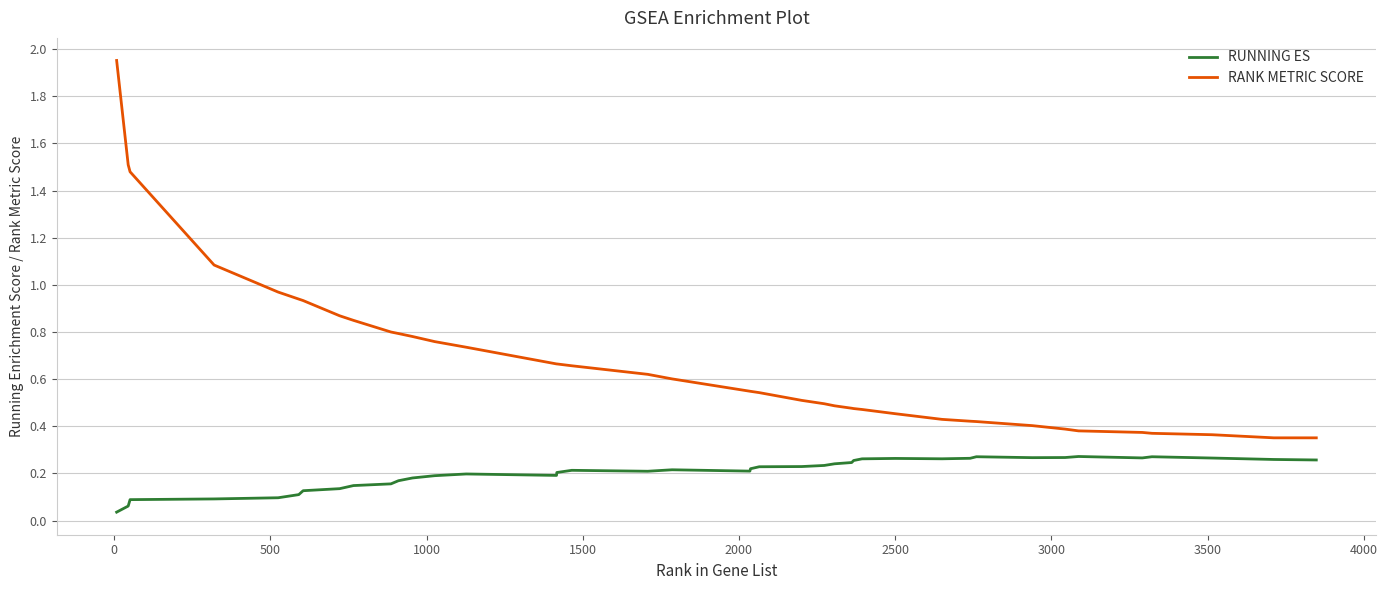

Which series has the widest spread of values?

RANK METRIC SCORE